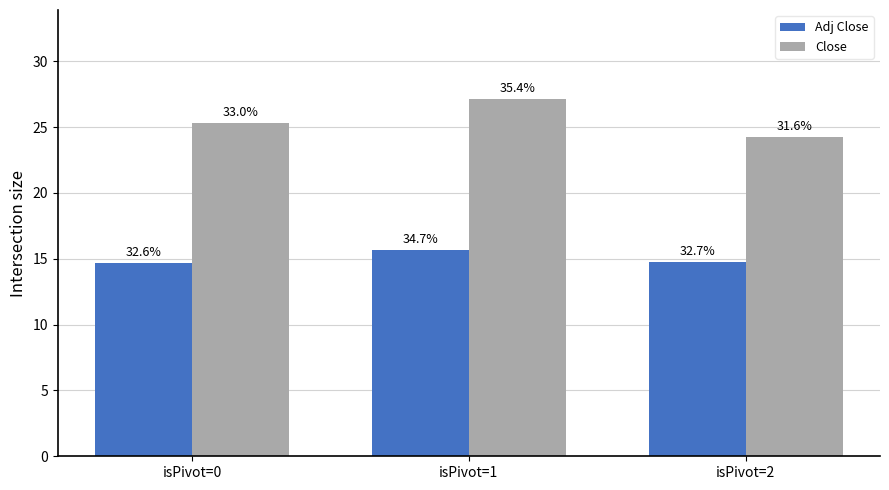

Reading right to left, list all the values displayed in this chart.

Adj Close: isPivot=2=14.8	isPivot=1=15.7	isPivot=0=14.7
Close: isPivot=2=24.3	isPivot=1=27.1	isPivot=0=25.3